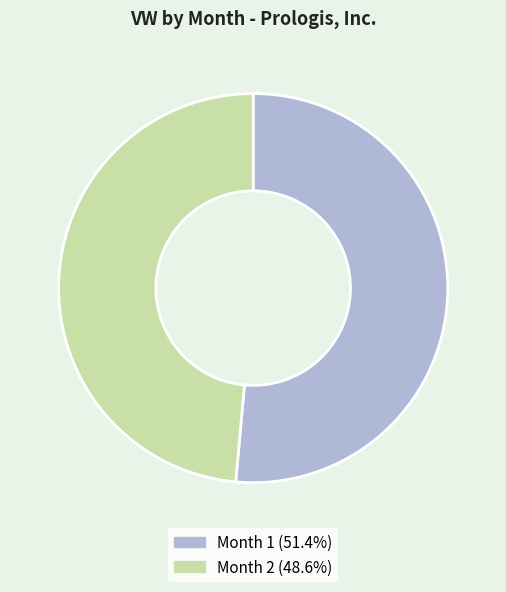

Does any single category account for the majority?

Yes